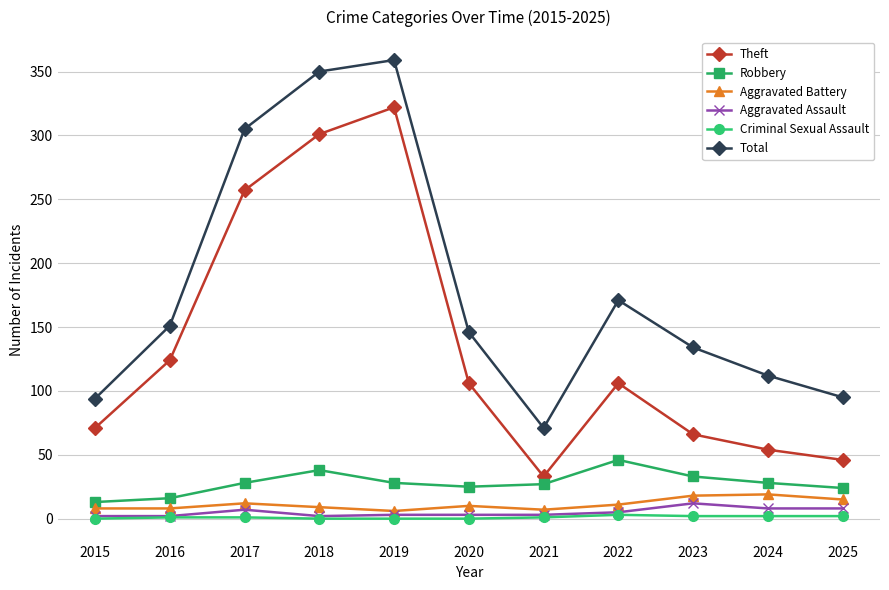

At which category does the chart reach its peak across all series?

2019